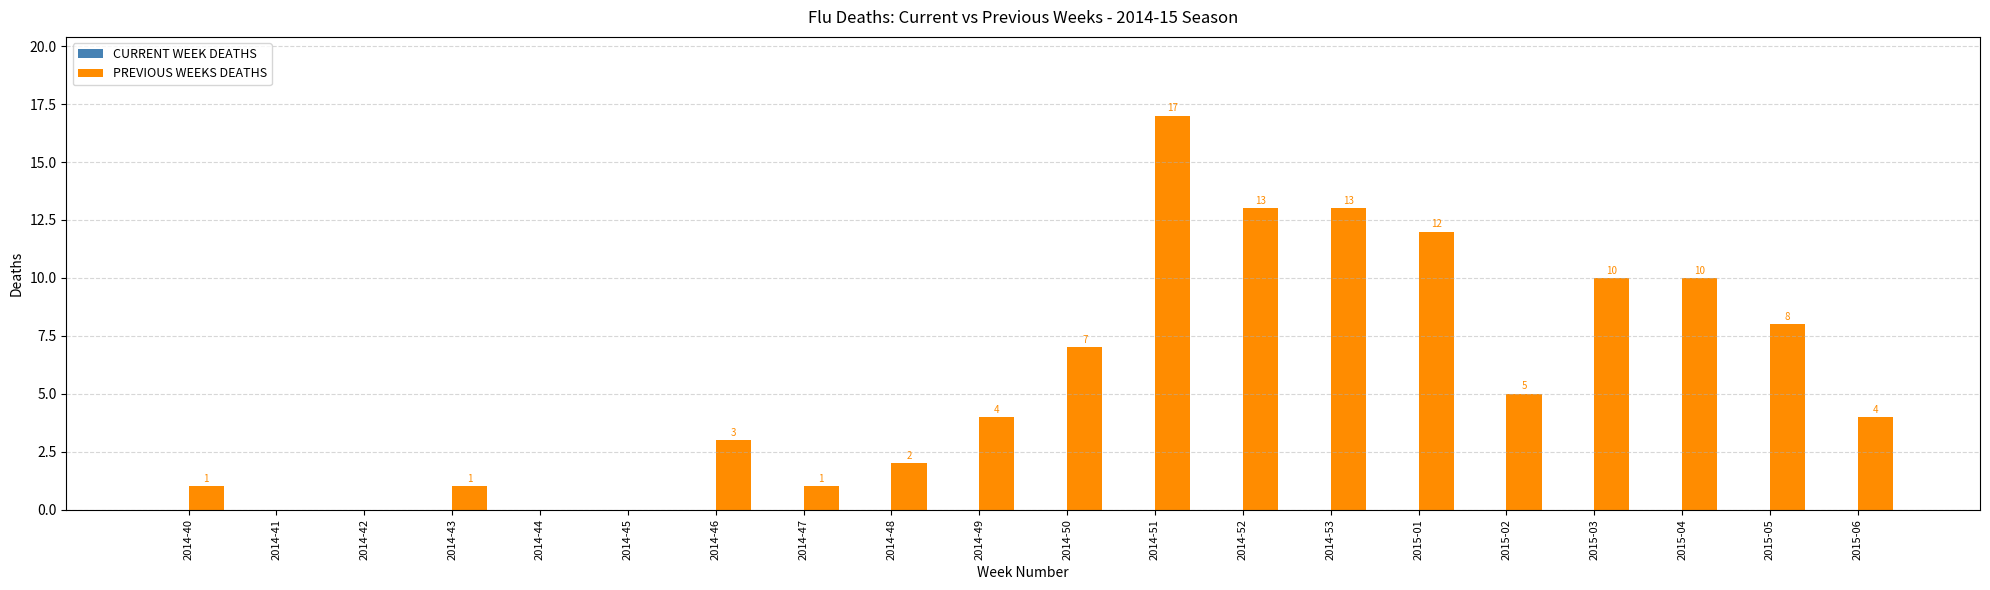

How many values are above zero?

16